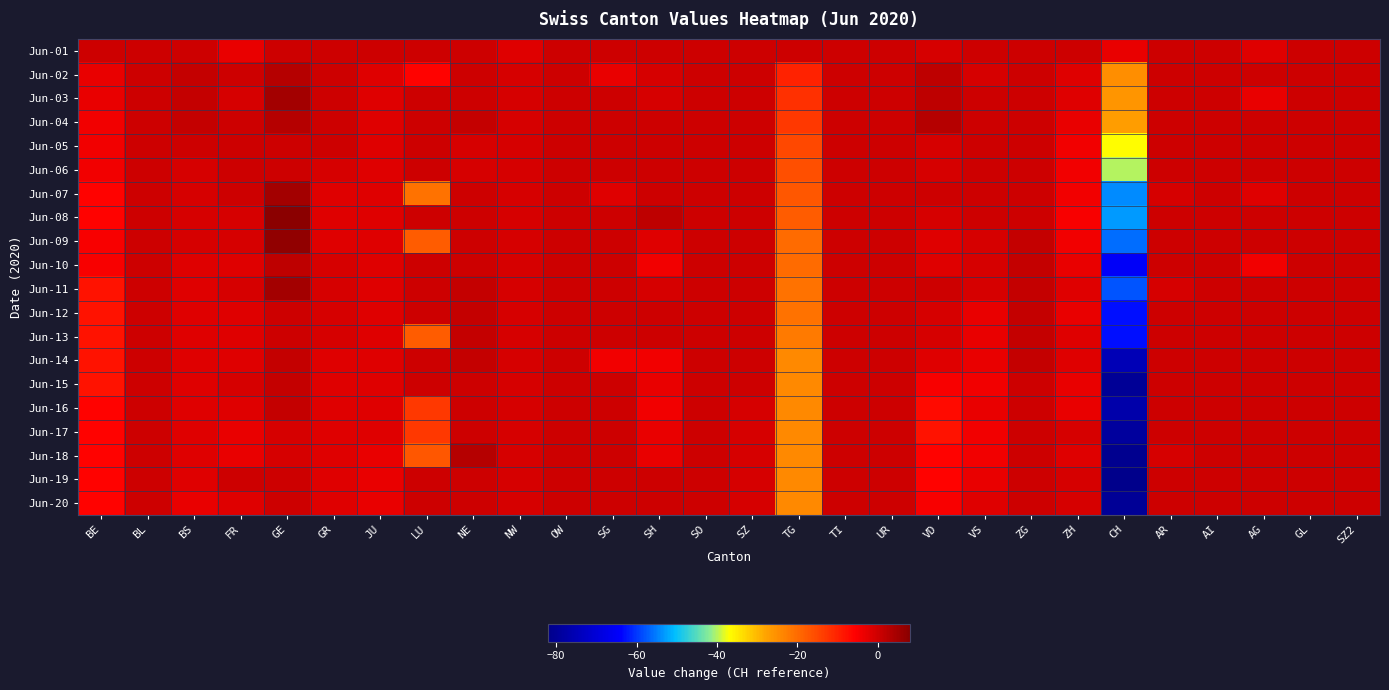

Count the number of data series in this chart.

20